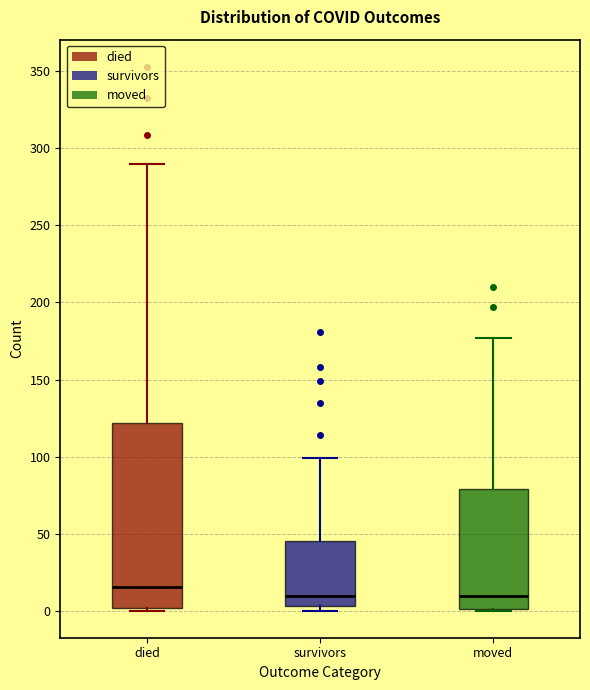

Where does the upper whisker of the box for died end on the y-axis? The values are not printed on the chart, so give them approximately, as read against the axis.

290